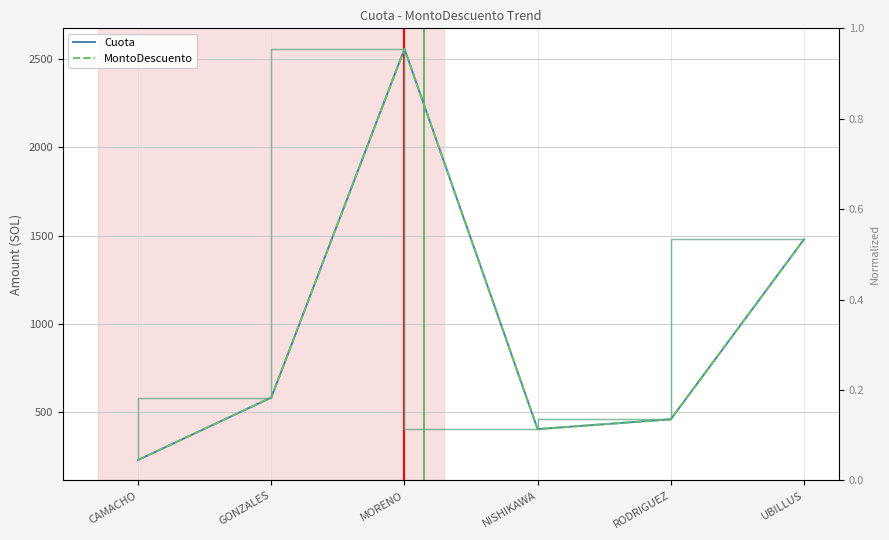

Reading right to left, transcribe all the data shown in this chart.

Cuota: UBILLUS=1479.3	RODRIGUEZ=460.9	NISHIKAWA=405.3	MORENO=2558.3	GONZALES=584.2	CAMACHO=230.8
MontoDescuento: UBILLUS=1479.3	RODRIGUEZ=460.9	NISHIKAWA=405.3	MORENO=2558.3	GONZALES=584.2	CAMACHO=230.8